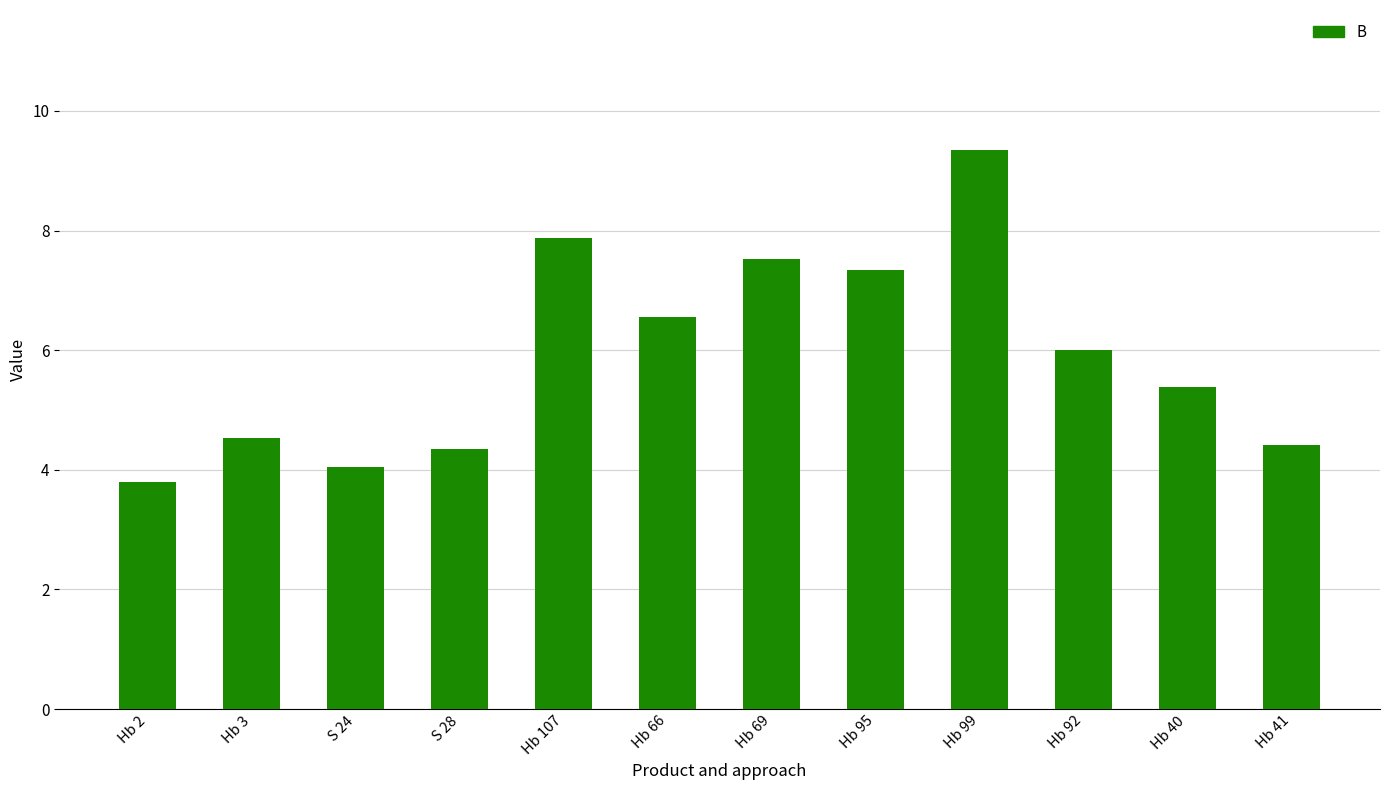

Which label corresponds to the smallest value in the chart?

Hb 2